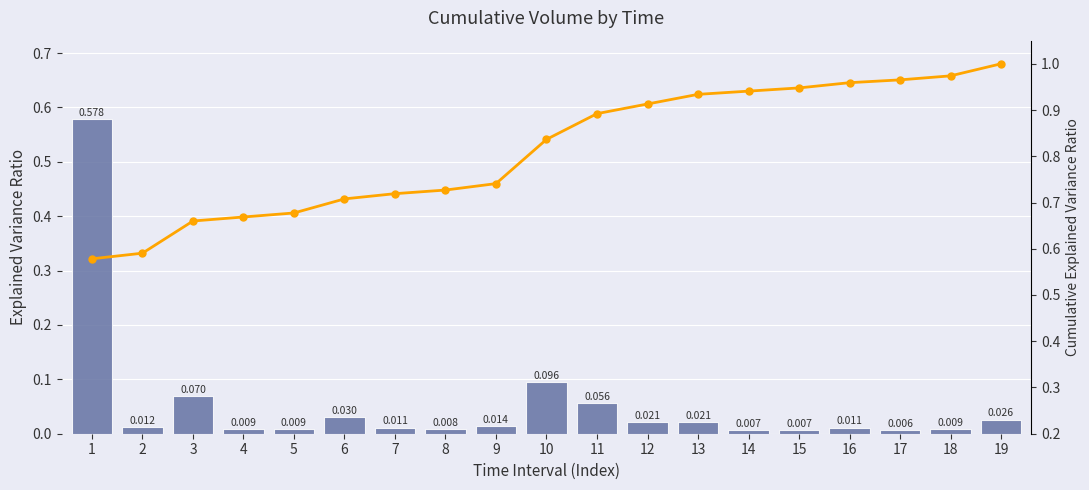

At which label is Explained Variance Ratio closest to 0?

17